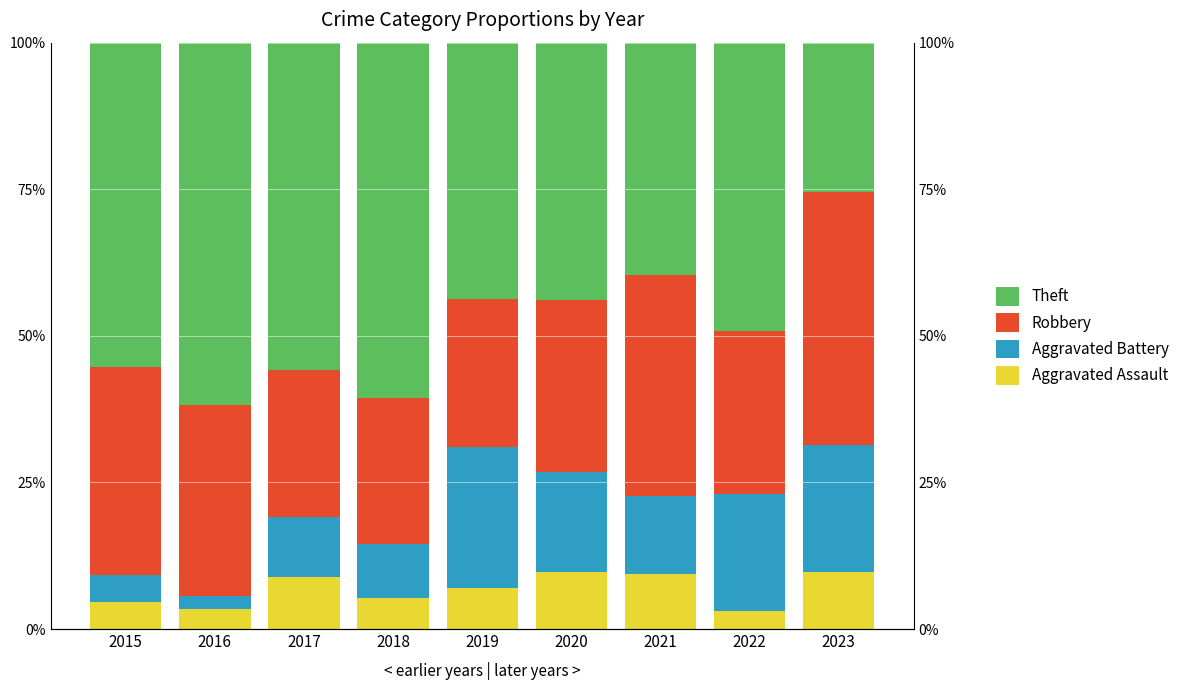

Is it true that Aggravated Battery equals 23.7 at 2021?

False